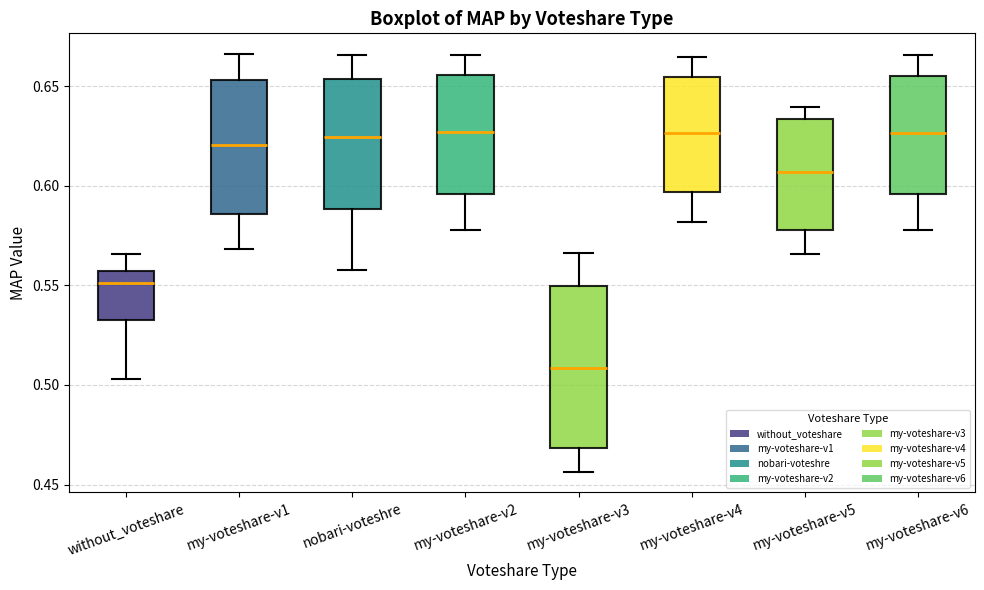

Reading left to right, read every box against the y-axis: the position of its median line, the range the box covers, and the ends of its whiskers. The values are not printed on the chart, so give them approximately, as read against the axis.

without_voteshare: median 0.550, box 0.535 to 0.555, whiskers 0.505 to 0.565
my-voteshare-v1: median 0.620, box 0.585 to 0.655, whiskers 0.570 to 0.665
nobari-voteshre: median 0.625, box 0.590 to 0.655, whiskers 0.560 to 0.665
my-voteshare-v2: median 0.625, box 0.595 to 0.655, whiskers 0.580 to 0.665
my-voteshare-v3: median 0.510, box 0.470 to 0.550, whiskers 0.455 to 0.565
my-voteshare-v4: median 0.625, box 0.595 to 0.655, whiskers 0.580 to 0.665
my-voteshare-v5: median 0.605, box 0.580 to 0.635, whiskers 0.565 to 0.640
my-voteshare-v6: median 0.625, box 0.595 to 0.655, whiskers 0.580 to 0.665